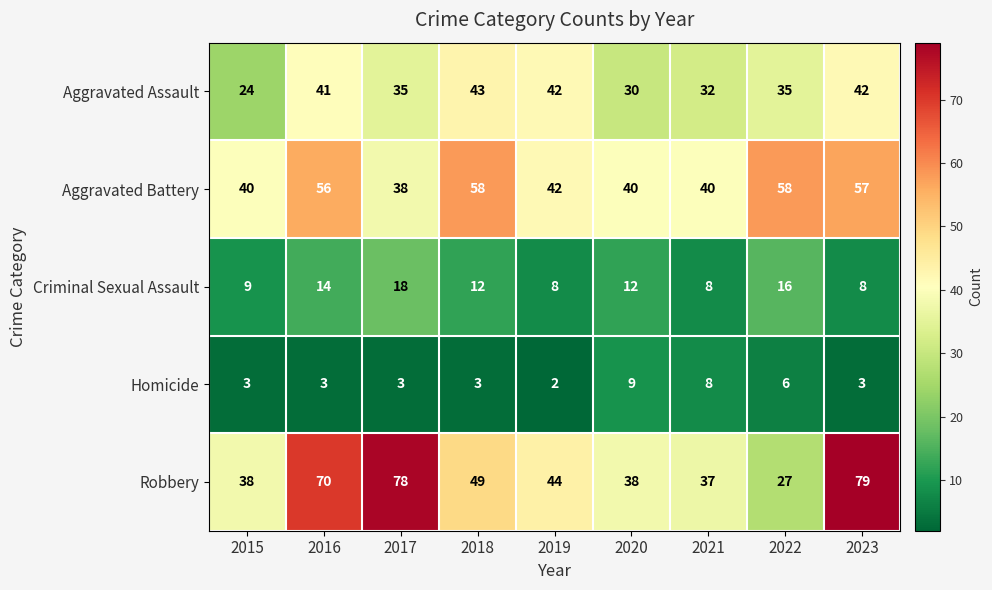

Is it true that Aggravated Assault equals 23 at 2016?

False